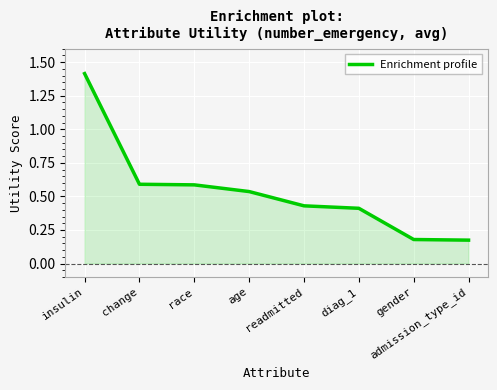

Is it true that the value at change is 0.2?

False